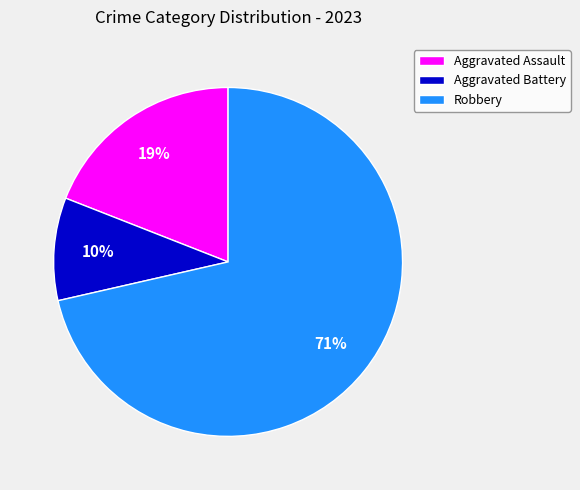

Which category has the biggest portion of the pie?

Robbery